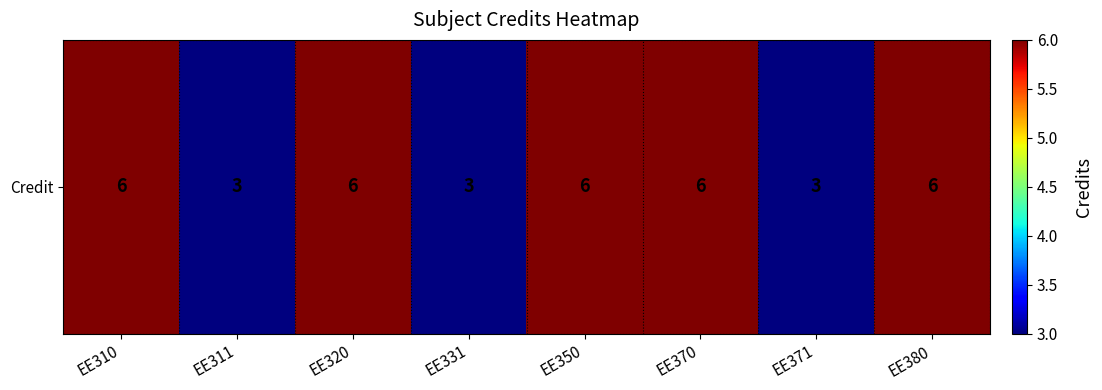

What is the sum of the values at EE380 and EE310?

12